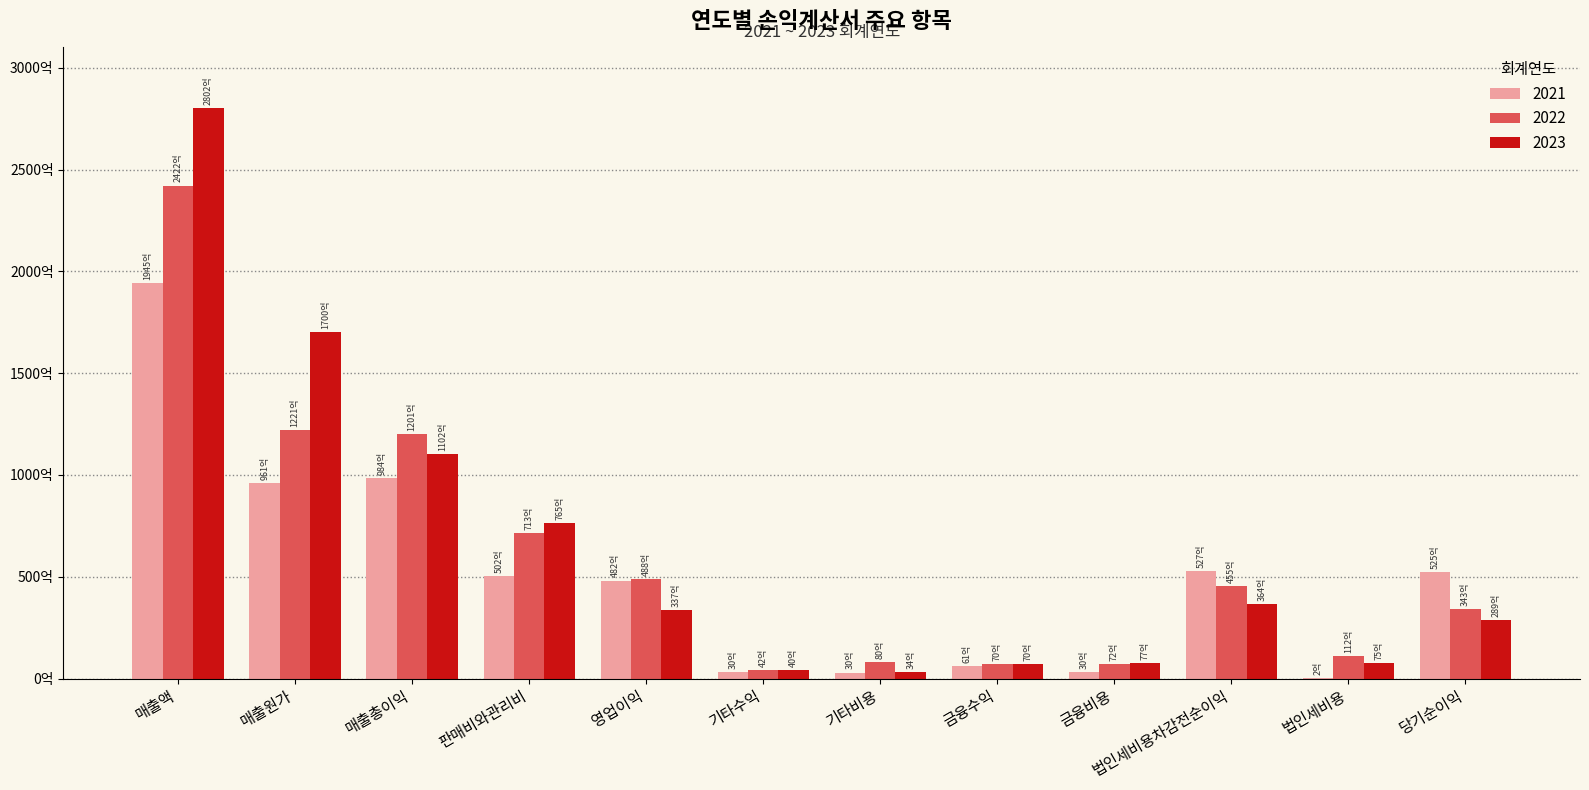

What is the difference between the maximum and minimum values in the 2021 series?

194344348155